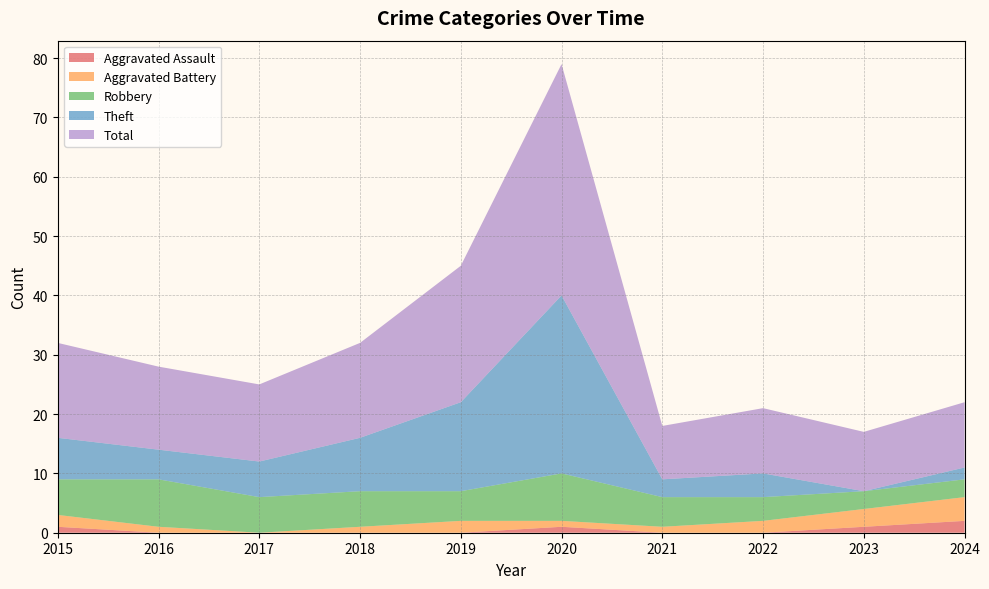

The value of Aggravated Assault at 2017 is 0. True or false?

True